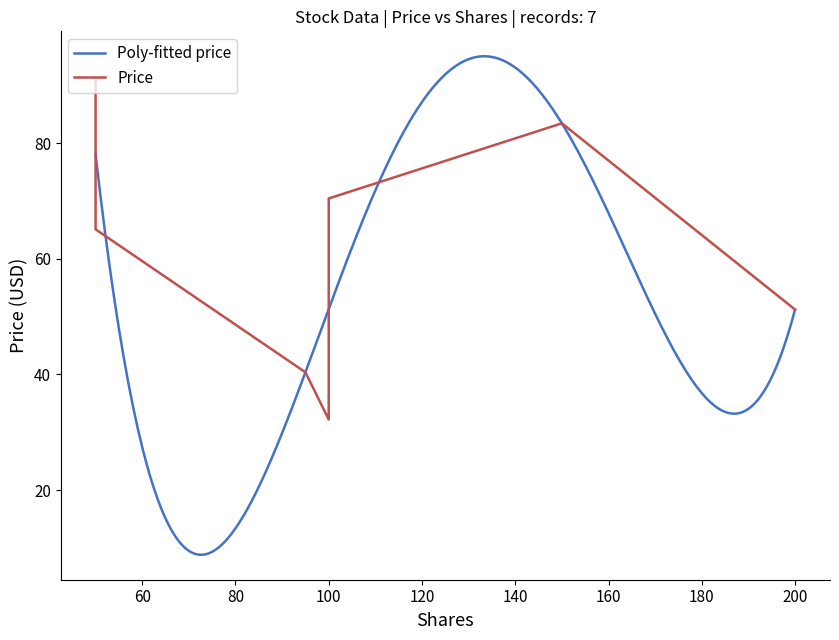

Which label corresponds to the largest value in the chart?

50